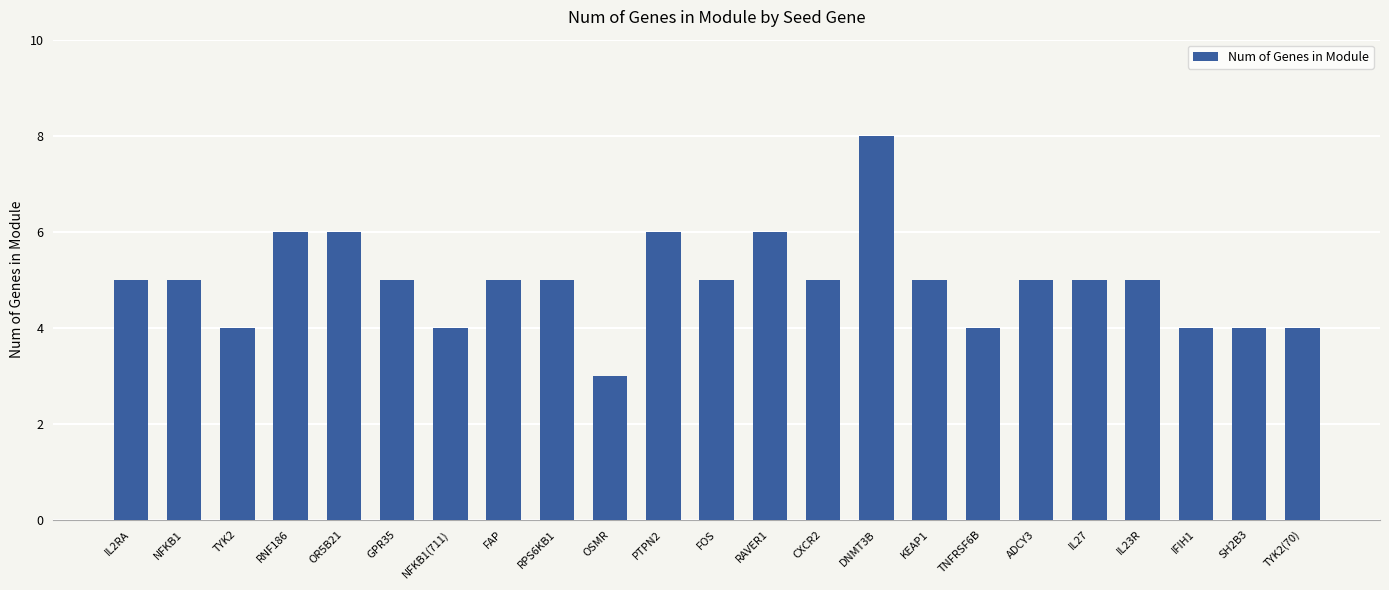

What is the change in value from OR5B21 to SH2B3?

-2